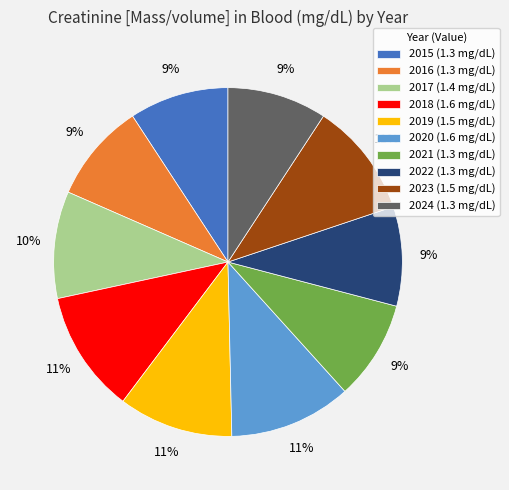

To the nearest percent, what is the difference between the largest and smallest slice percentages?

2%